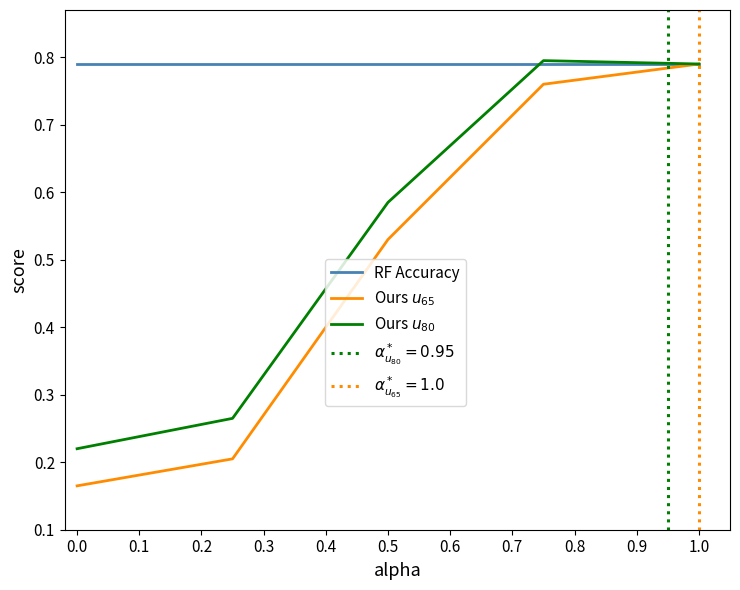

Reading left to right, transcribe all the data shown in this chart.

RF Accuracy: 0.8	0.8	0.8	0.8	0.8
Ours $u_{65}$: 0.2	0.2	0.5	0.8	0.8
Ours $u_{80}$: 0.2	0.3	0.6	0.8	0.8